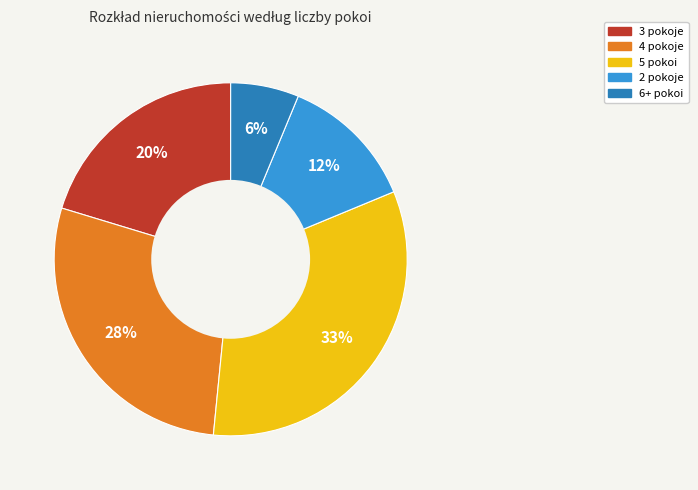

Which category has the smallest portion of the pie?

6+ pokoi